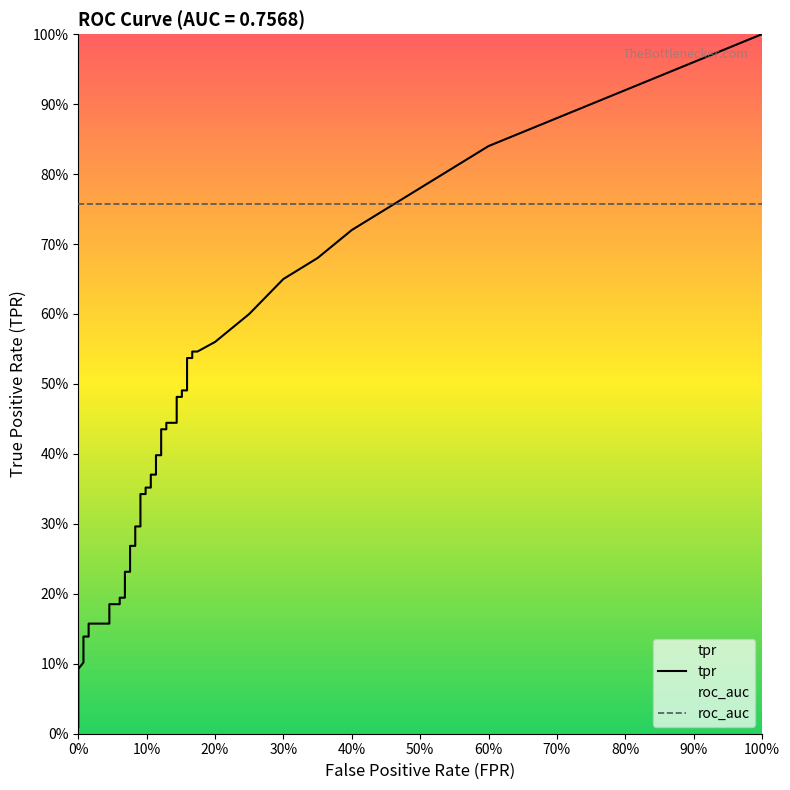

The tpr series shows 0.8 at 28. True or false?

False